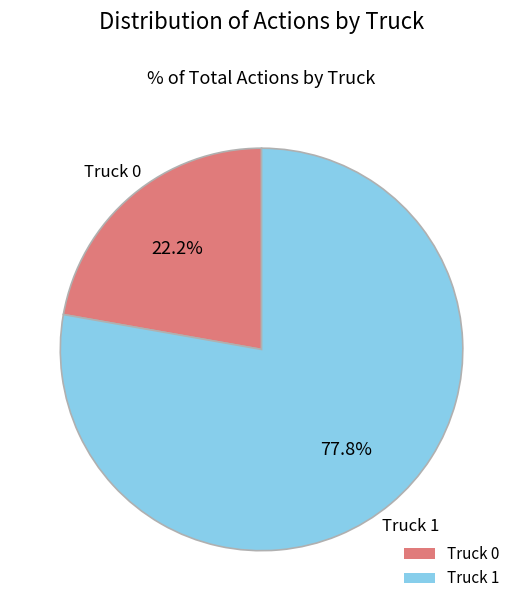

To the nearest percent, what is the difference between the Truck 0 and Truck 1 slice percentages?

56%